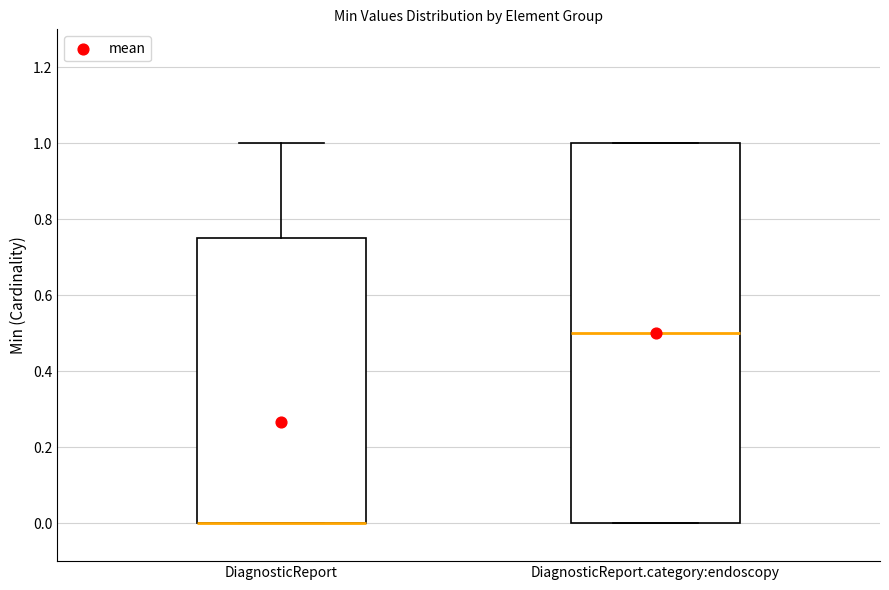

Reading left to right, read every box against the y-axis: the position of its median line, the range the box covers, and the ends of its whiskers. The values are not printed on the chart, so give them approximately, as read against the axis.

DiagnosticReport: median 0.00 (drawn on the box's lower edge), box 0.00 to 0.76, whiskers 0.00 to 1.00
DiagnosticReport.category:endoscopy: median 0.50, box 0.00 to 1.00, whiskers 0.00 to 1.00